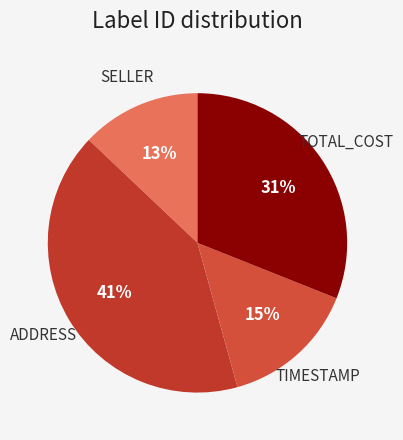

How many segments does this pie chart have?

4